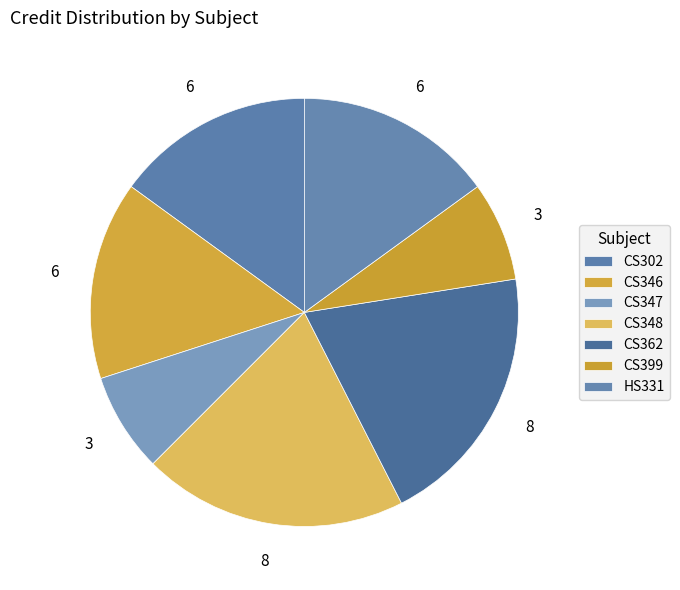

What is the change in value from CS347 to CS348?

+5